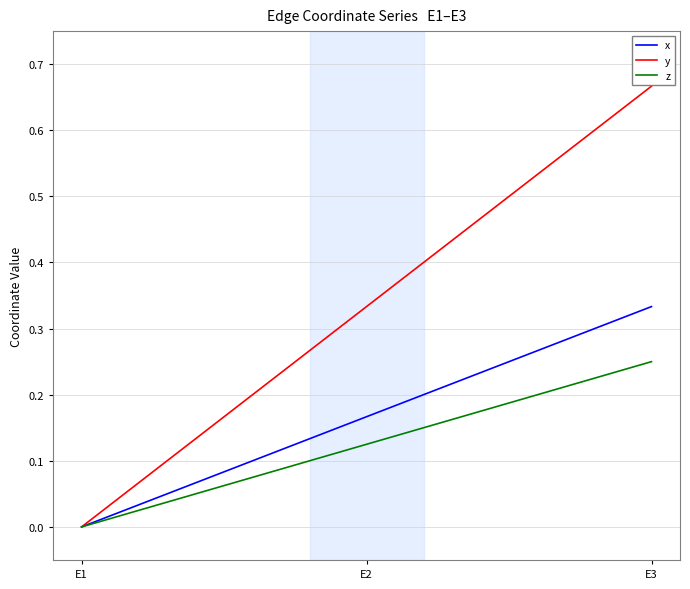

True or false: y has a value of 0.0 at E1.

True